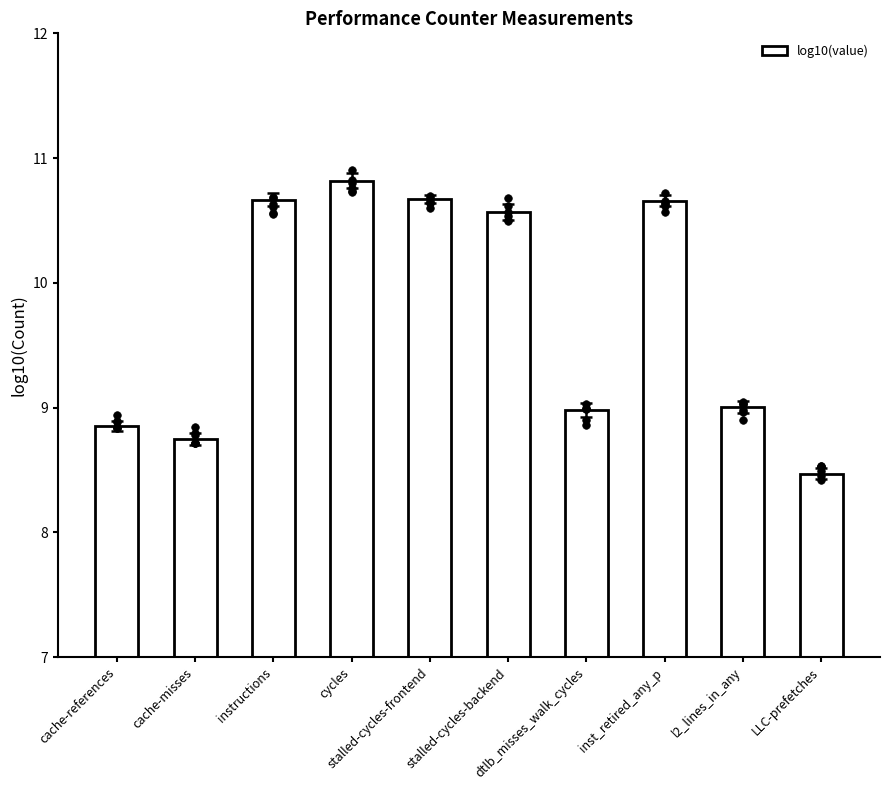

What is the change in value from cycles to LLC-prefetches?

-2.3